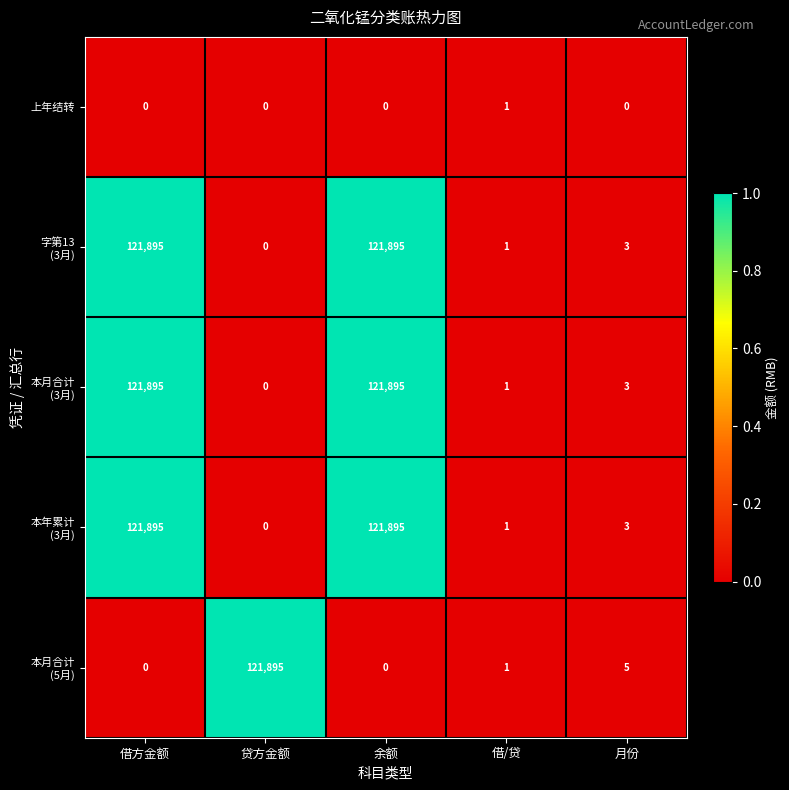

At how many categories does at least one series exceed 0?

5